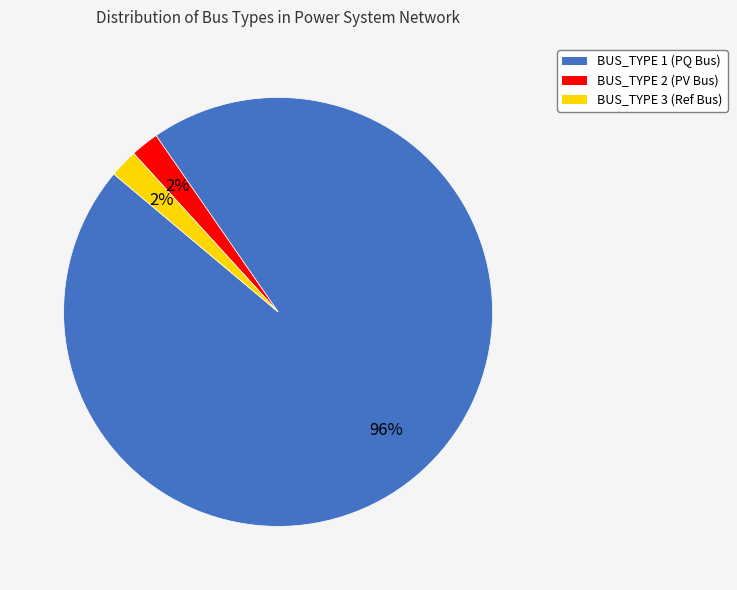

To the nearest percent, what is the average slice percentage?

33%